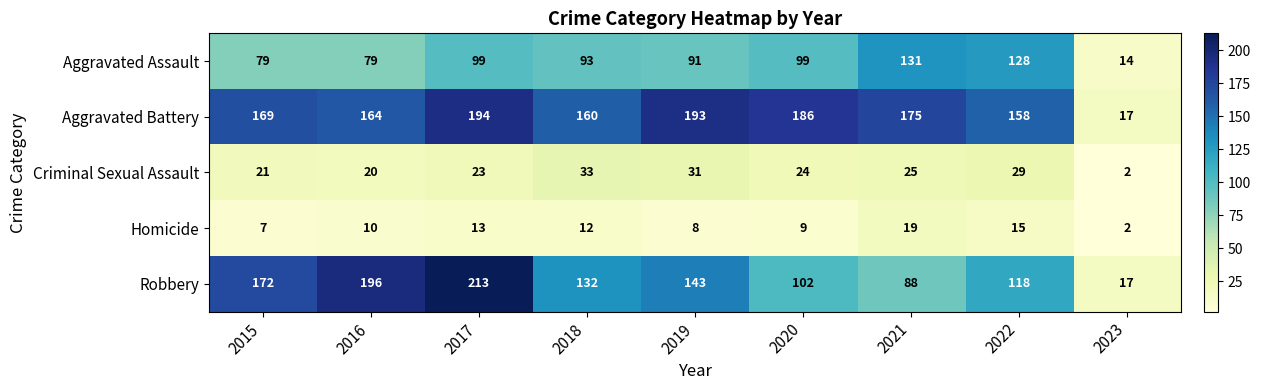

What is the greatest value displayed?

213